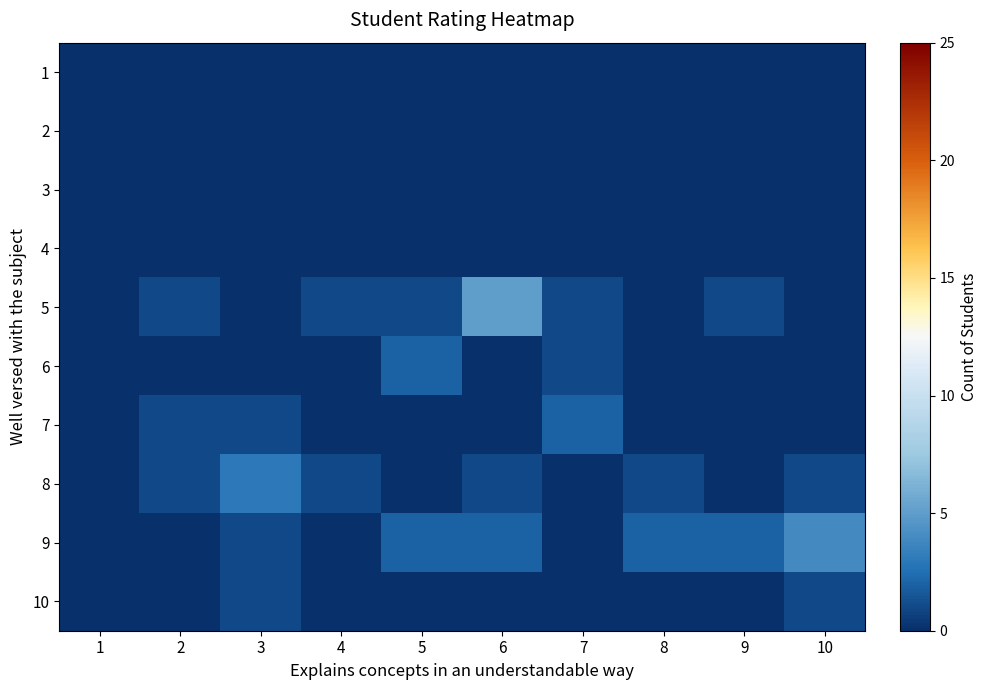

How many distinct data groups are displayed?

10